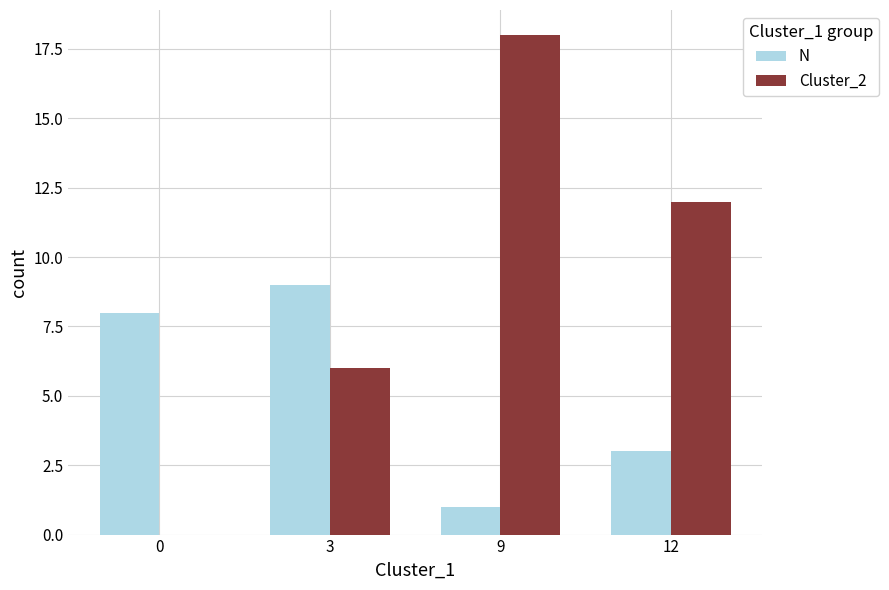

Which category has the highest value in the Cluster_2 series?

9